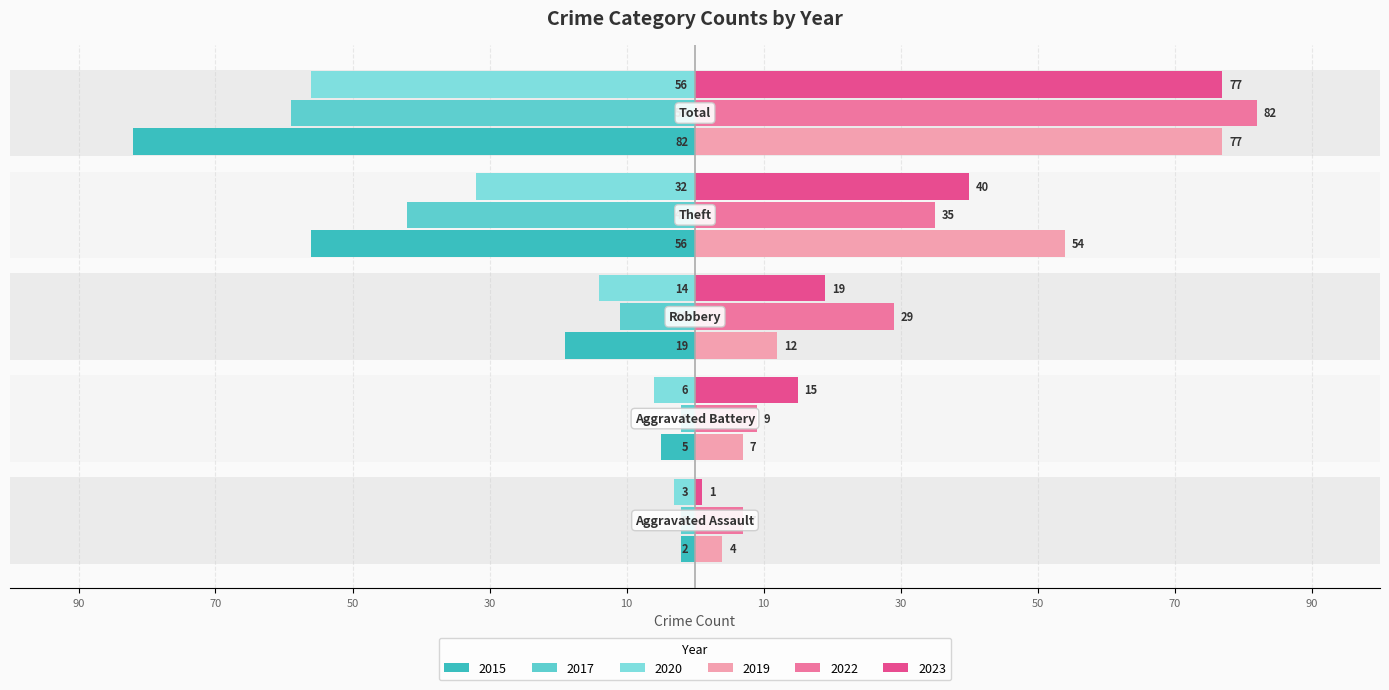

Which series changed the most between Robbery and Theft?

2019